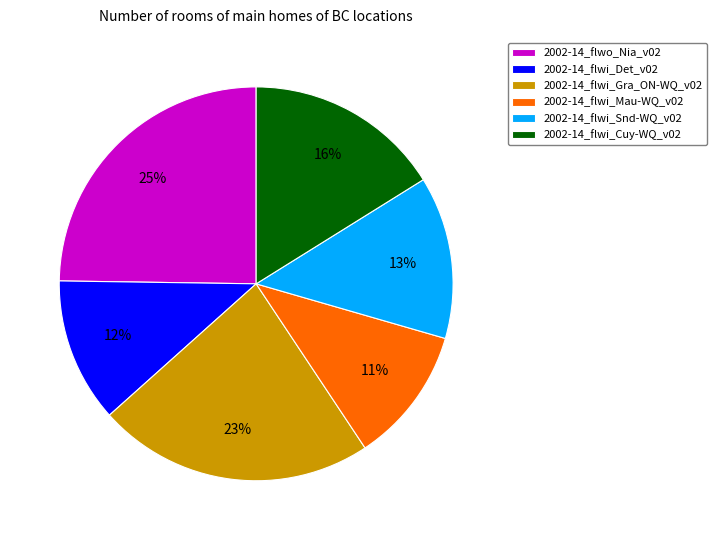

Count the number of slices in the pie.

6